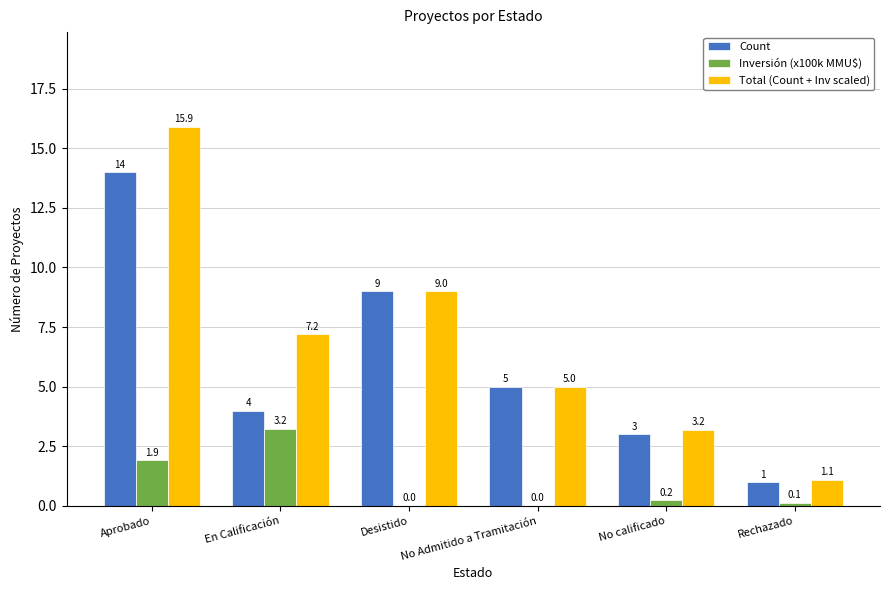

Which series has the widest spread of values?

Total (Count + Inv scaled)